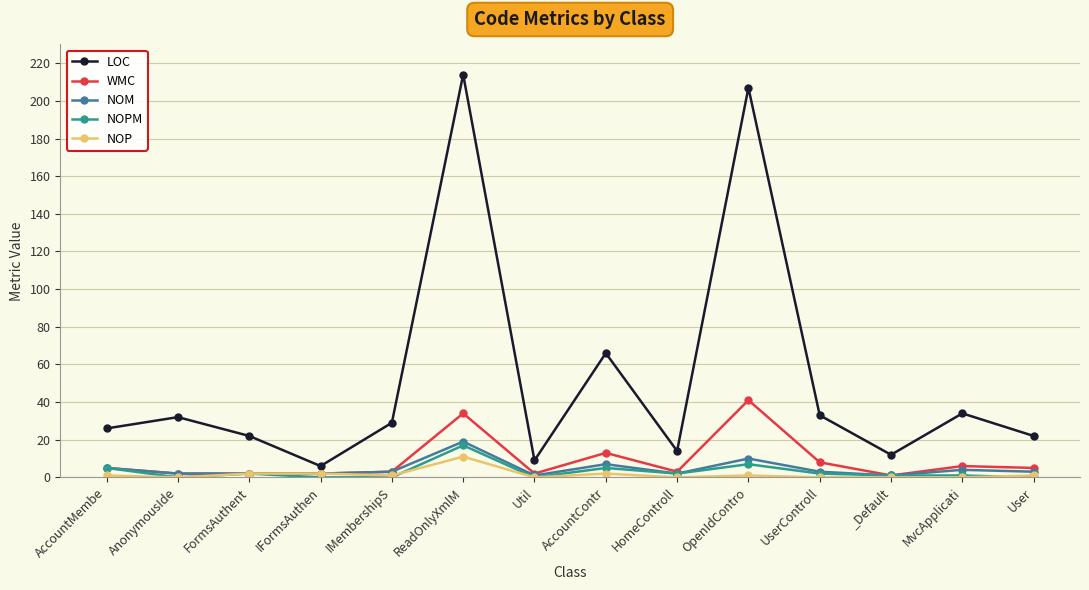

What is the average value of the NOPM series?

3